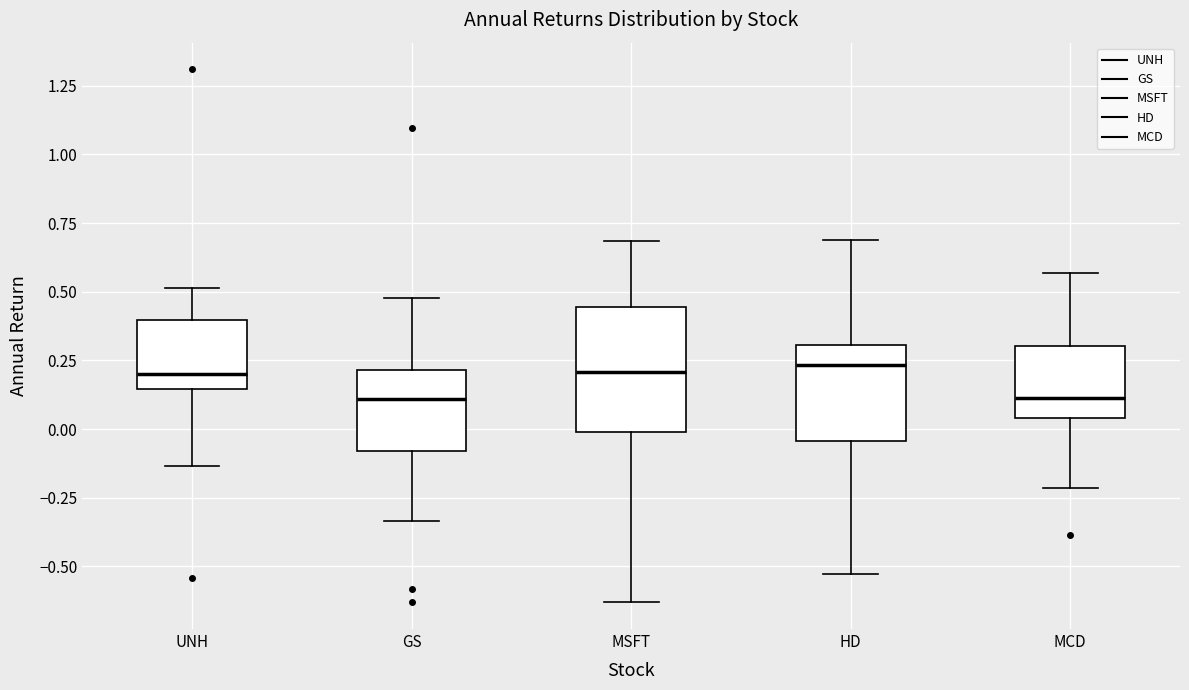

Comparing the boxes themselves (not the whiskers), which one is the tallest?

MSFT